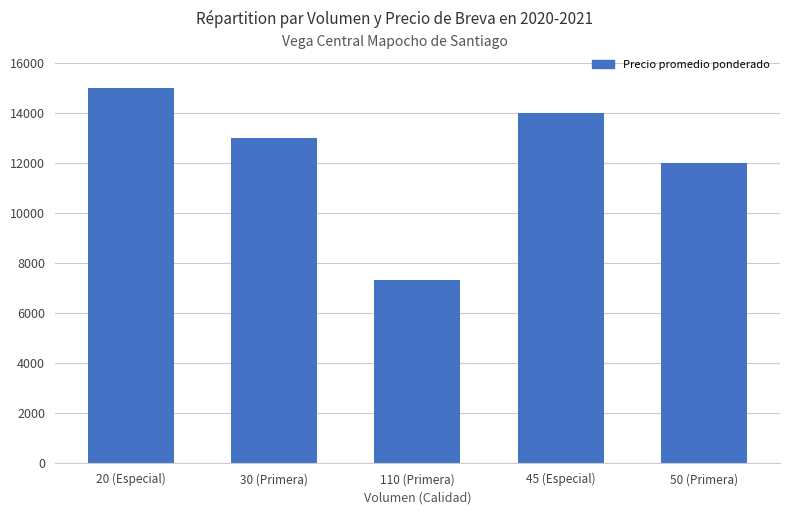

List the labels in order of value, smallest first.

110 (Primera), 50 (Primera), 30 (Primera), 45 (Especial), 20 (Especial)